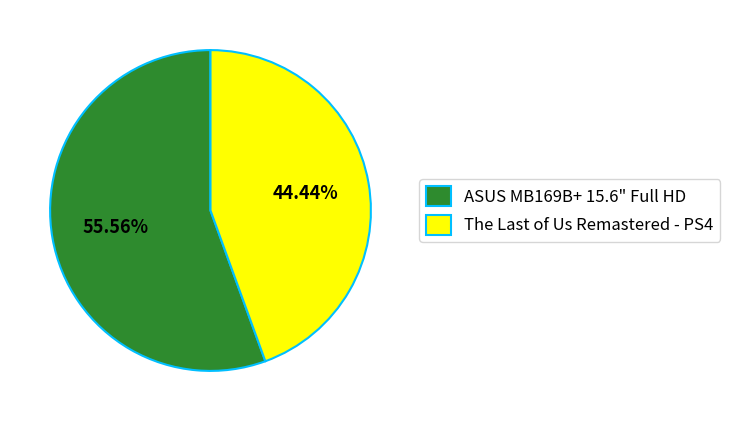

How many slices are in this pie chart?

2